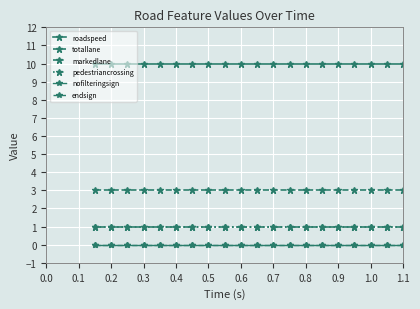

Which series has the largest total across all categories?

roadspeed